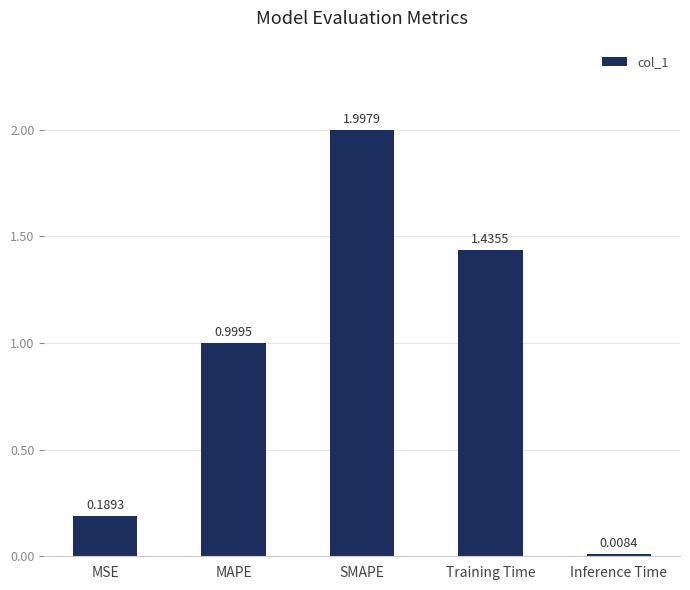

Which category has the lowest value across all series?

Inference Time